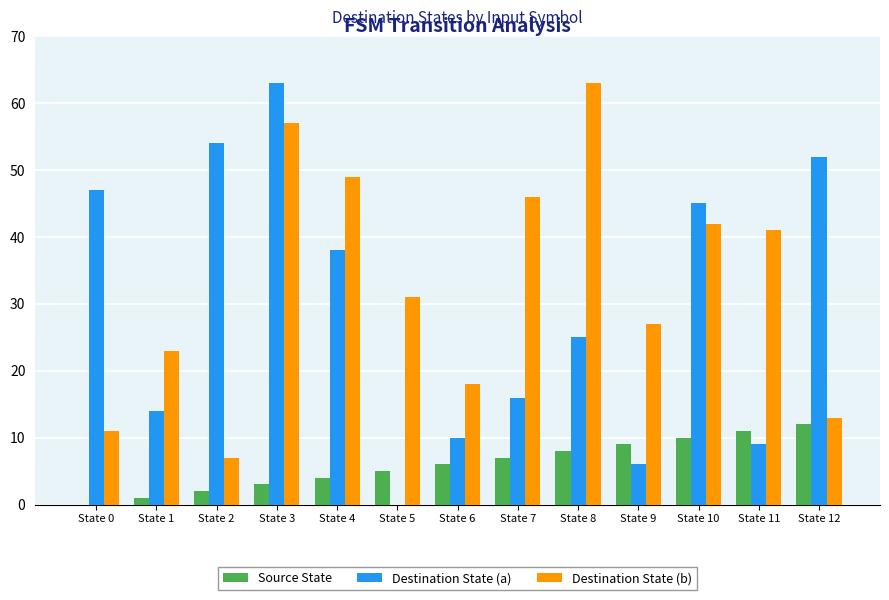

Which series has the largest range (max minus min)?

Destination State (a)